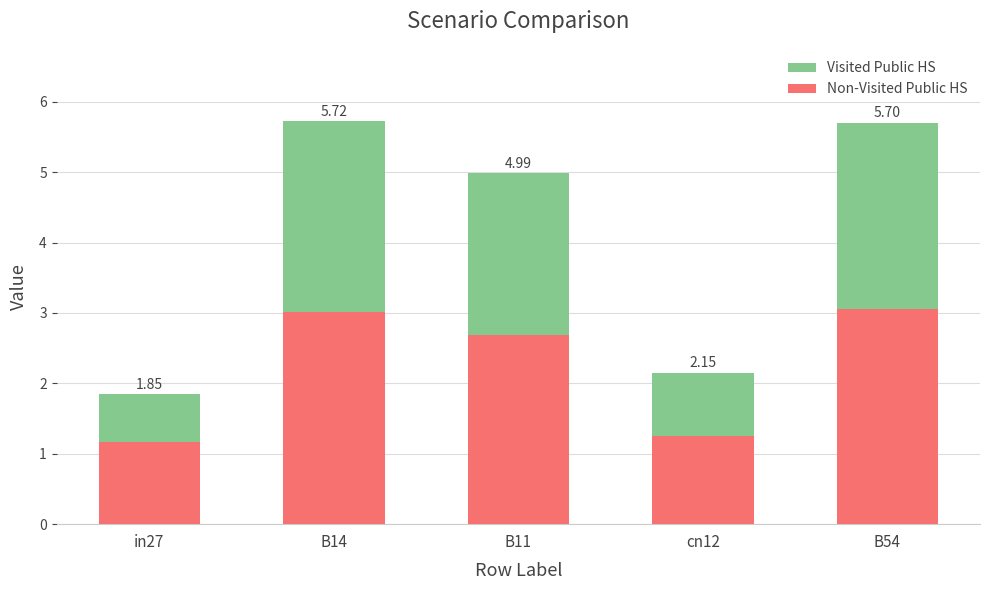

Which series has the largest total across all categories?

Non-Visited Public HS